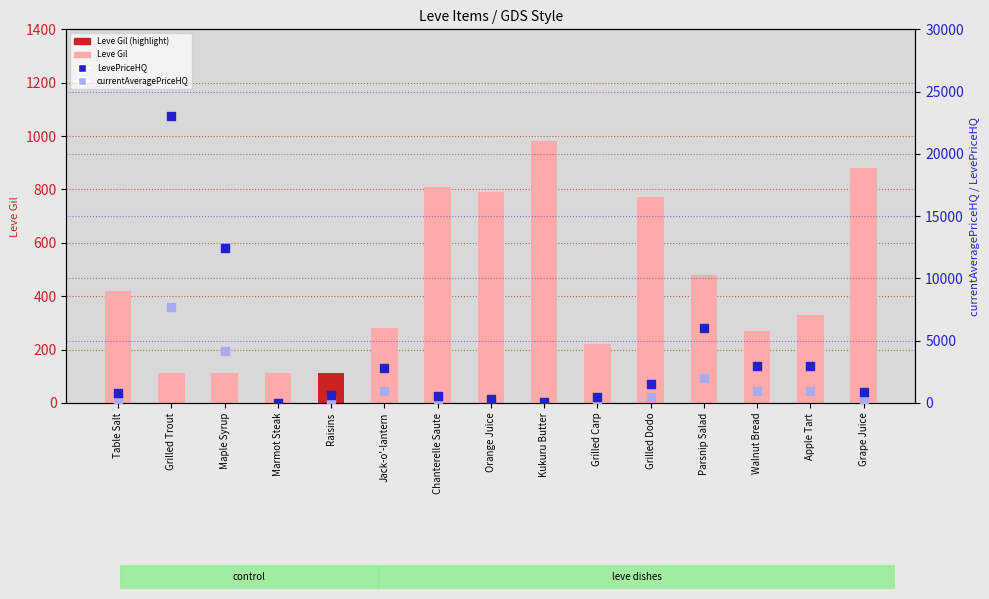

What are all the series names shown in the legend?

Leve Gil, currentAveragePriceHQ, LevePriceHQ